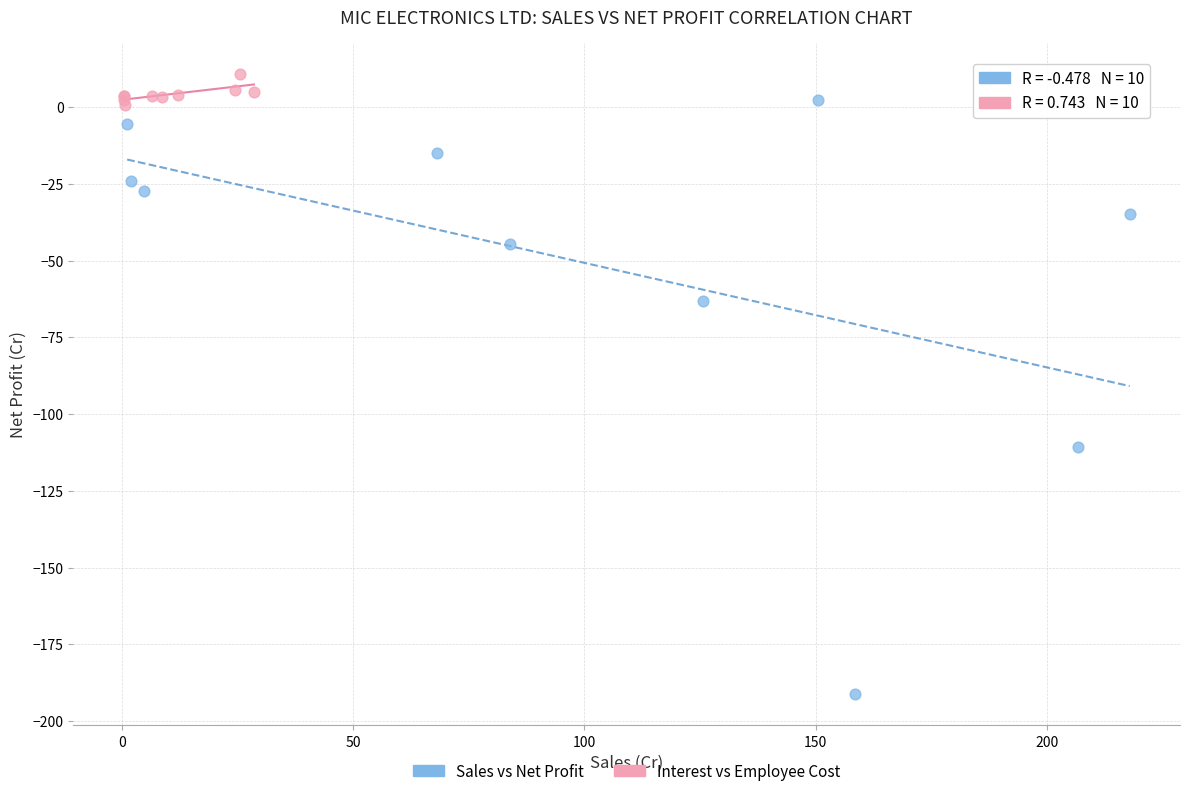

Which series reaches the minimum Y coordinate?

Sales vs Net Profit